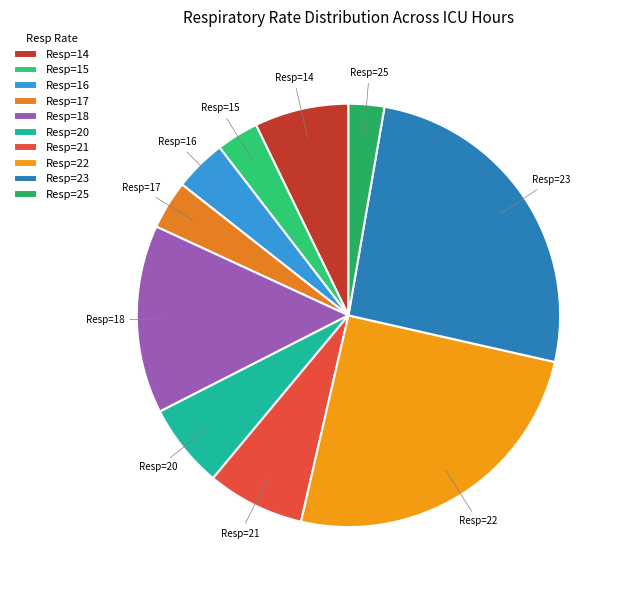

How many segments does this pie chart have?

10